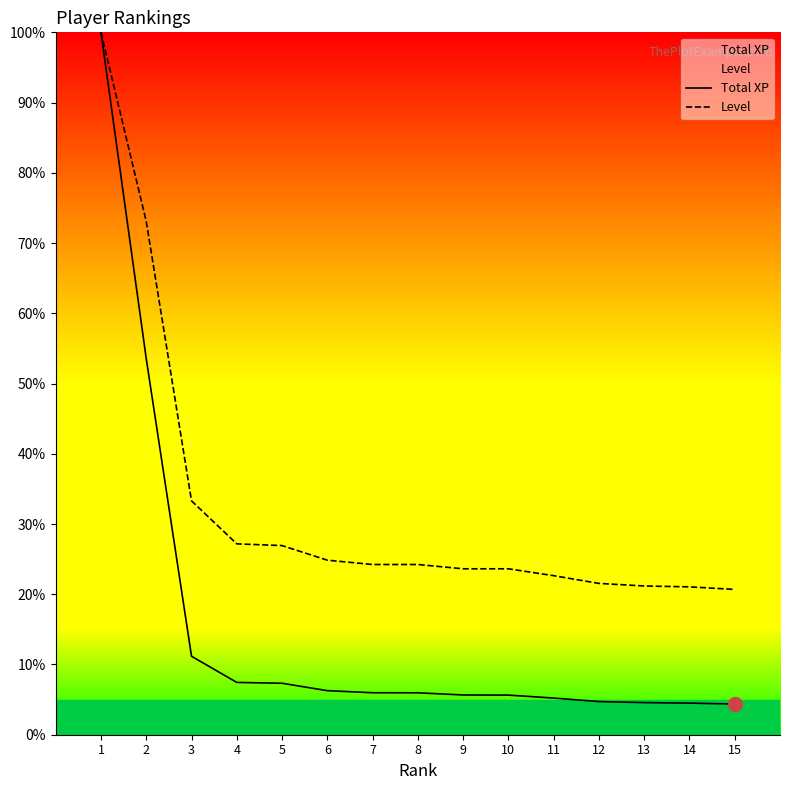

True or false: Total XP and Level intersect in this chart.

False